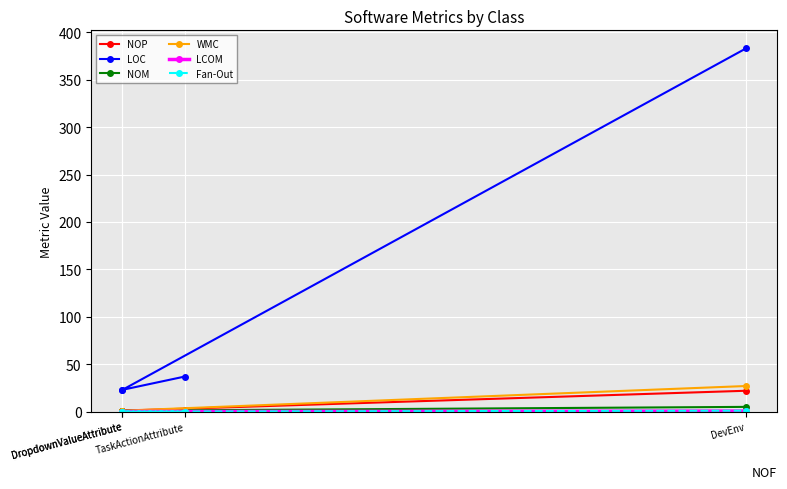

What is the spread (max minus min) of values at DropdownValueAttribute?

23.0